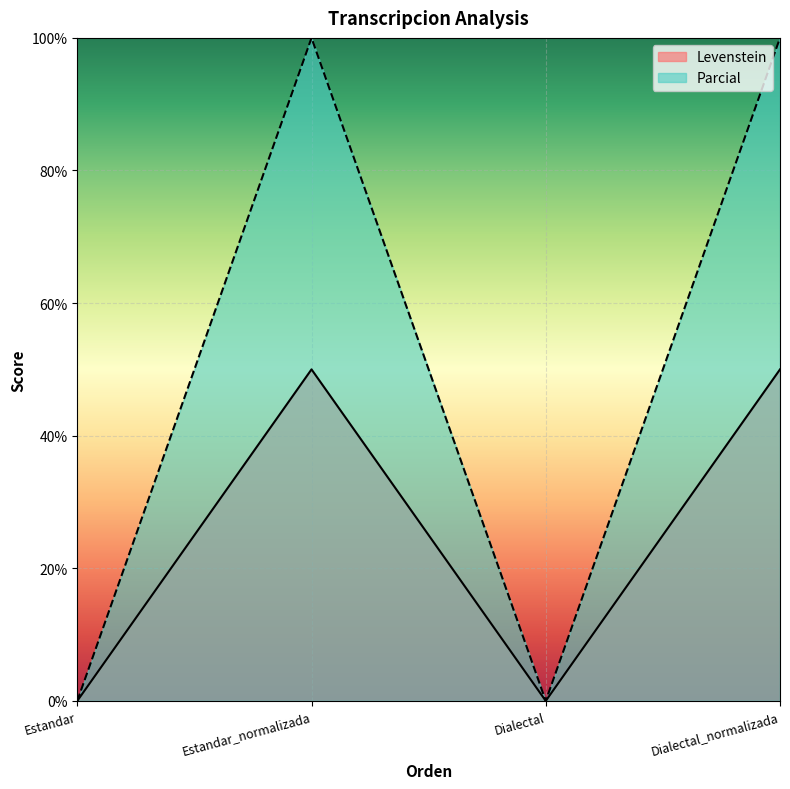

Which category has the highest value across all series?

Estandar_normalizada